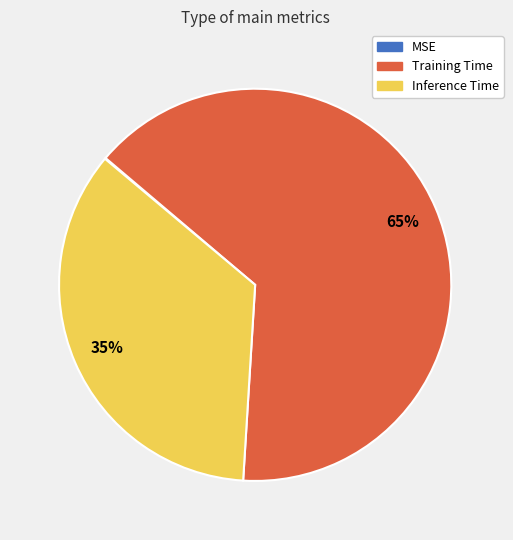

Does any single category account for the majority?

Yes